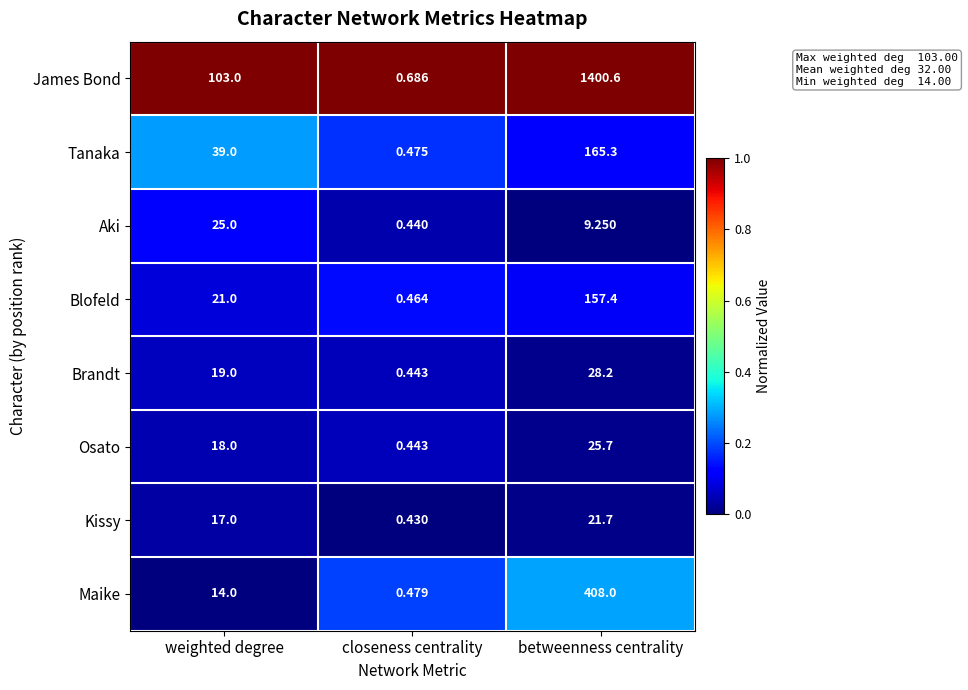

Between weighted degree and betweenness centrality, which series saw the biggest shift?

James Bond